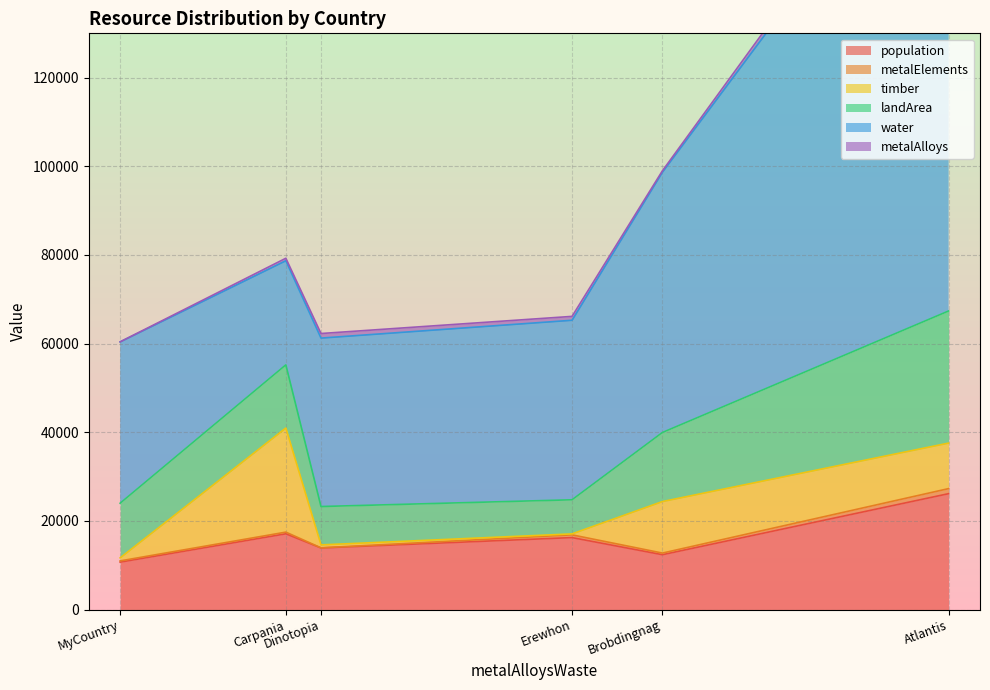

How many lines are shown in the chart?

6